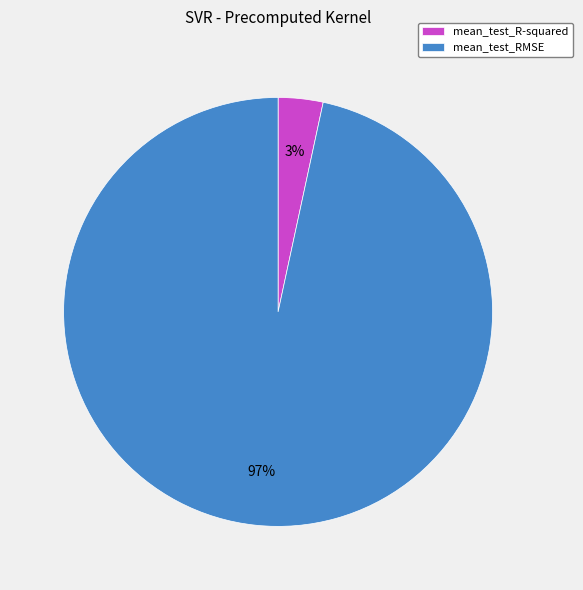

Between mean_test_R-squared and mean_test_RMSE, which is larger?

mean_test_RMSE